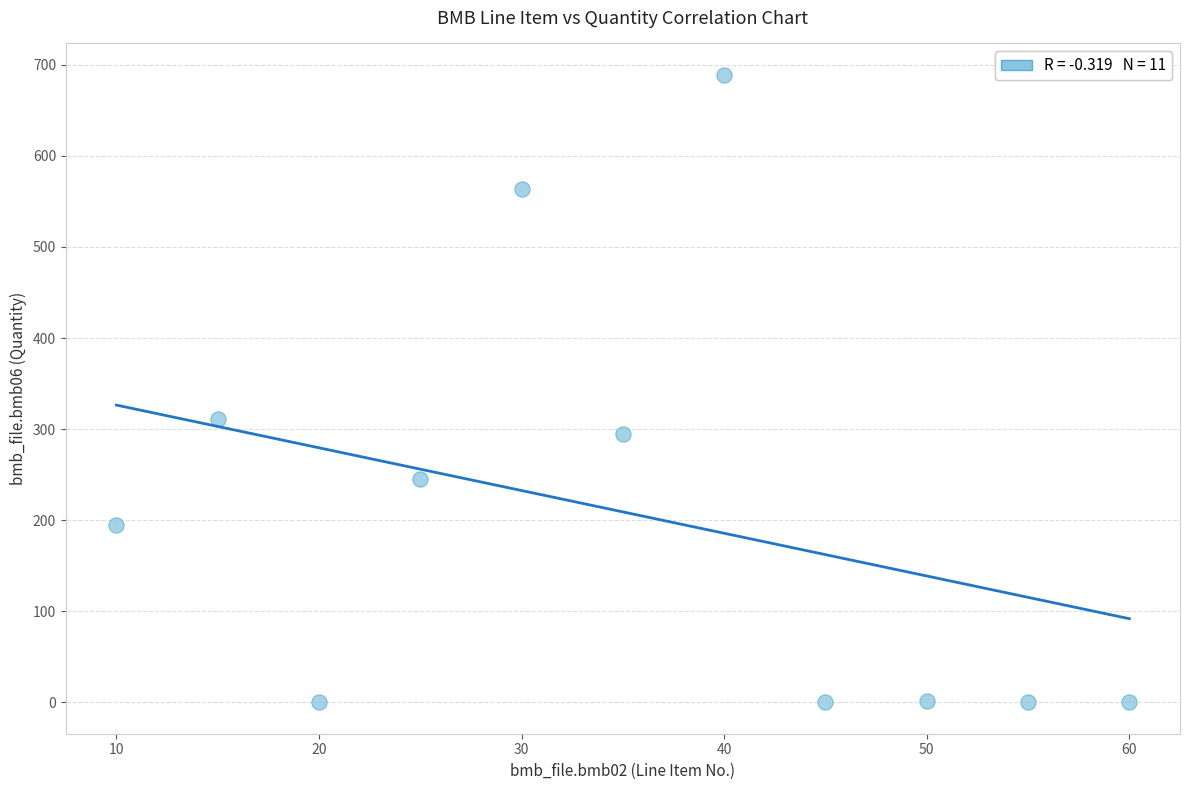

What is the range of X values (max minus min)?

50.0